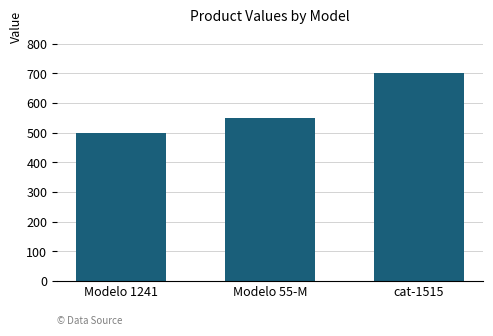

Which label corresponds to the largest value in the chart?

cat-1515